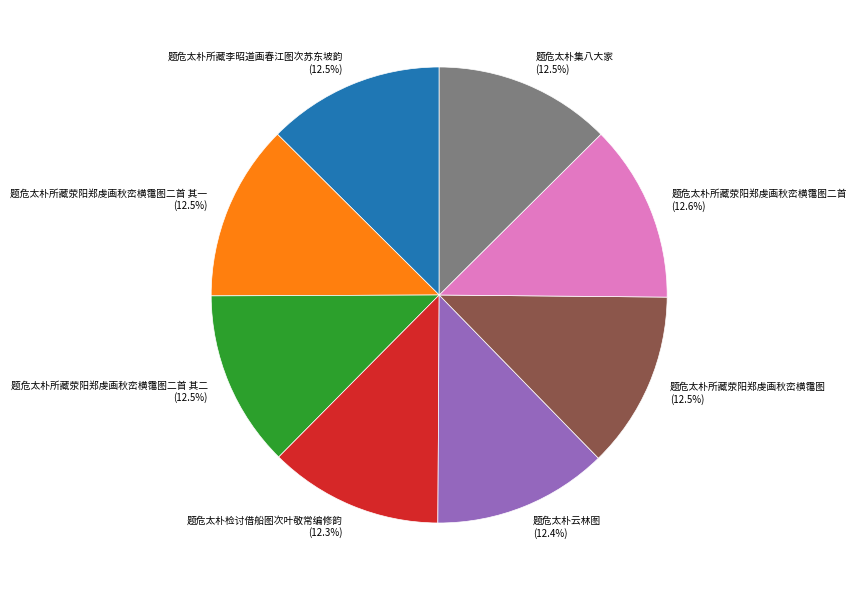

What is the ratio of the value at 题危太朴所藏荥阳郑虔画秋峦横霭图二首 to the value at 题危太朴所藏李昭道画春江图次苏东坡韵?

1.0